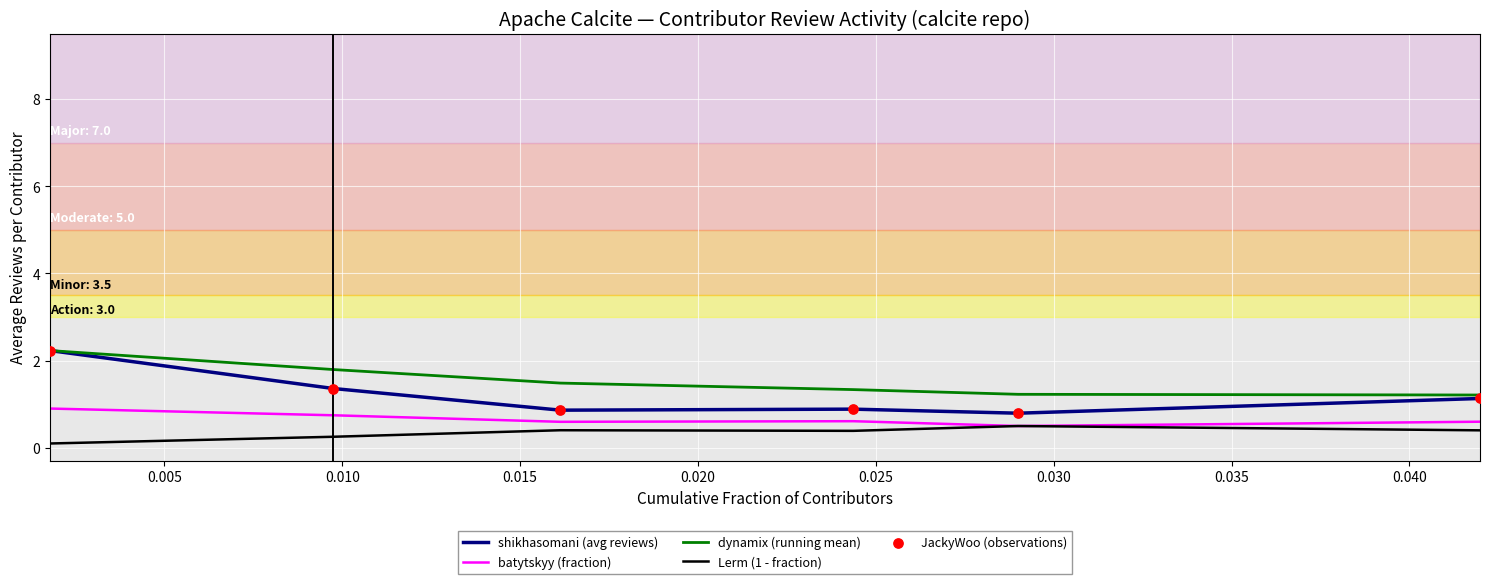

Which series has the largest range (max minus min)?

shikhasomani (avg reviews)